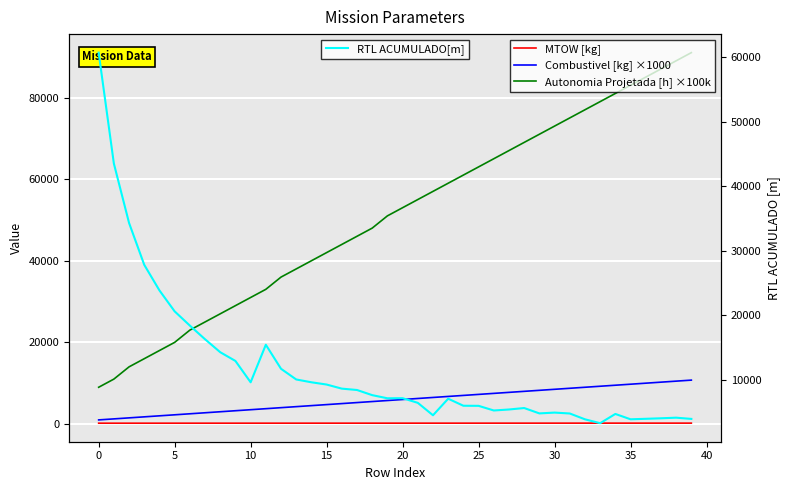

Does the chart display data point markers on the line(s)?

No